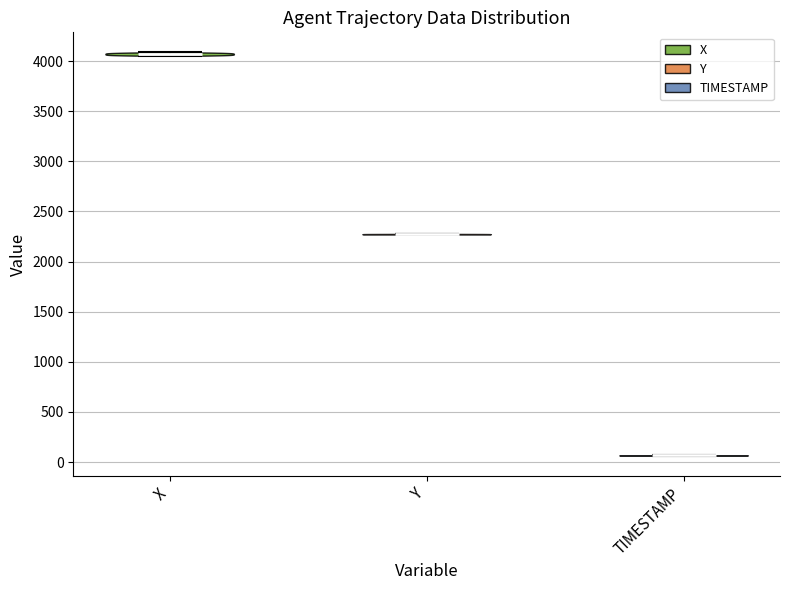

Where does the median line of the violin for X sit on the y-axis? The values are not printed on the chart, so give them approximately, as read against the axis.

4050